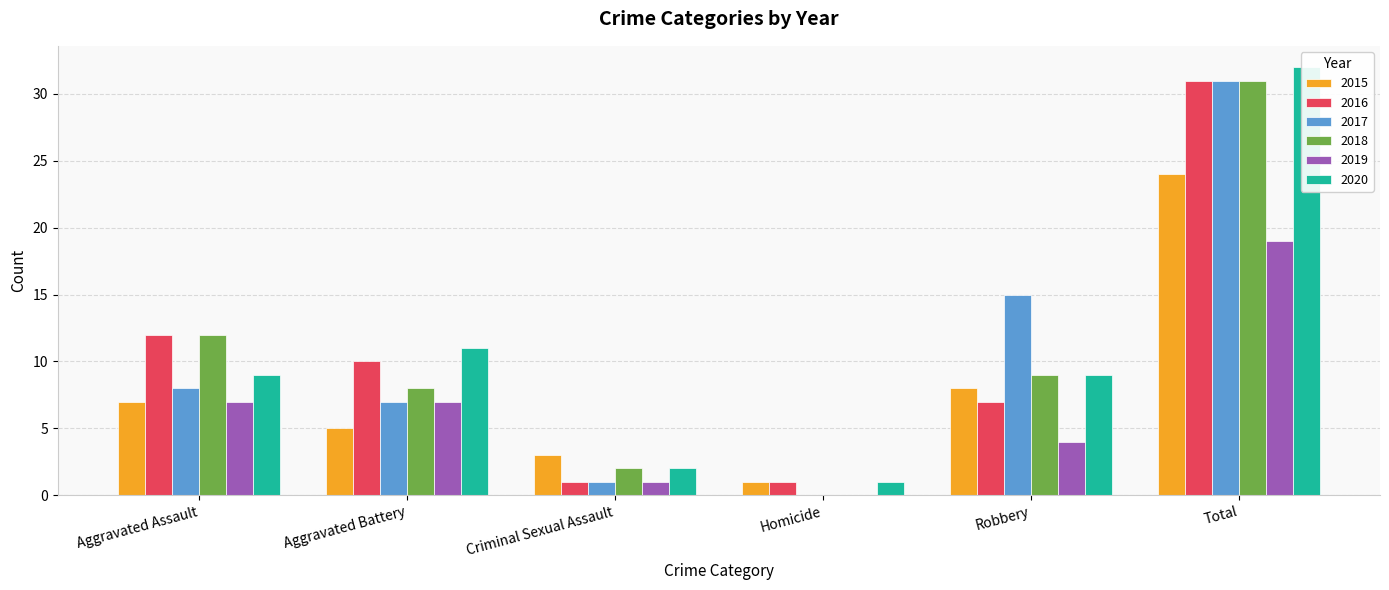

Does the chart contain any negative values?

No